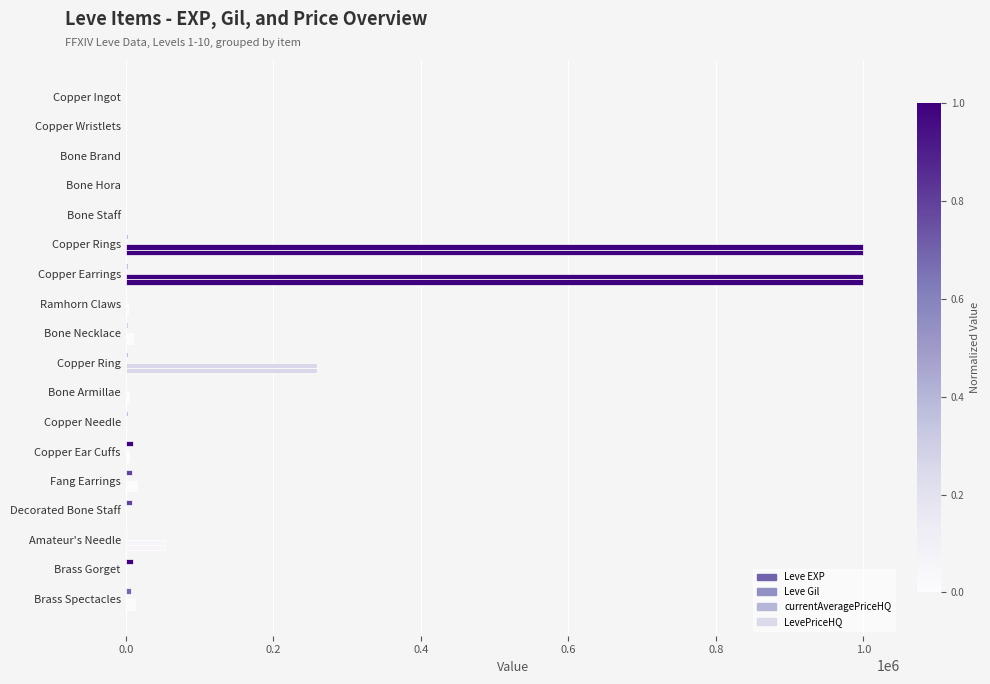

What is the average value of the Leve Gil series?

202